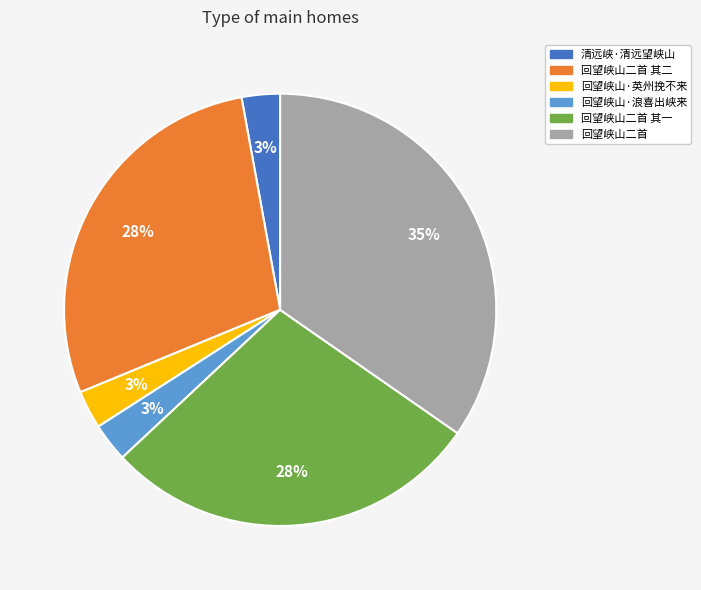

To the nearest percent, what is the difference between the largest and smallest slice percentages?

32%